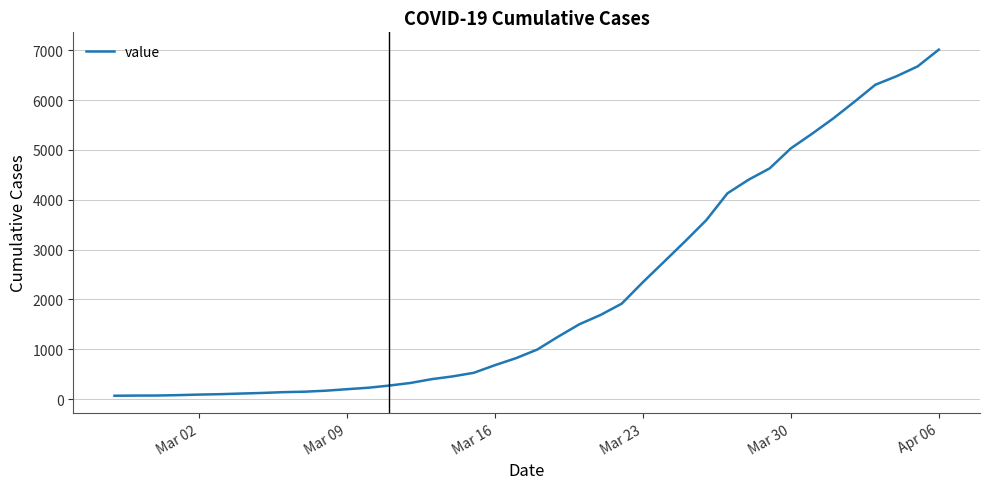

What is the difference between the maximum and minimum values?

6944